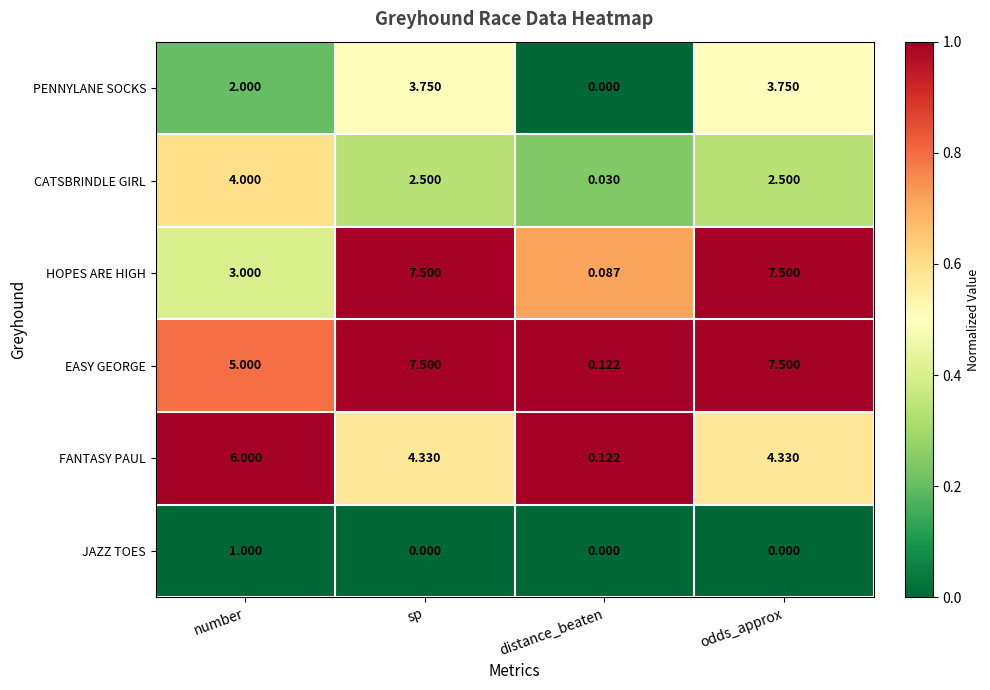

Which category has the lowest value in the EASY GEORGE series?

distance_beaten